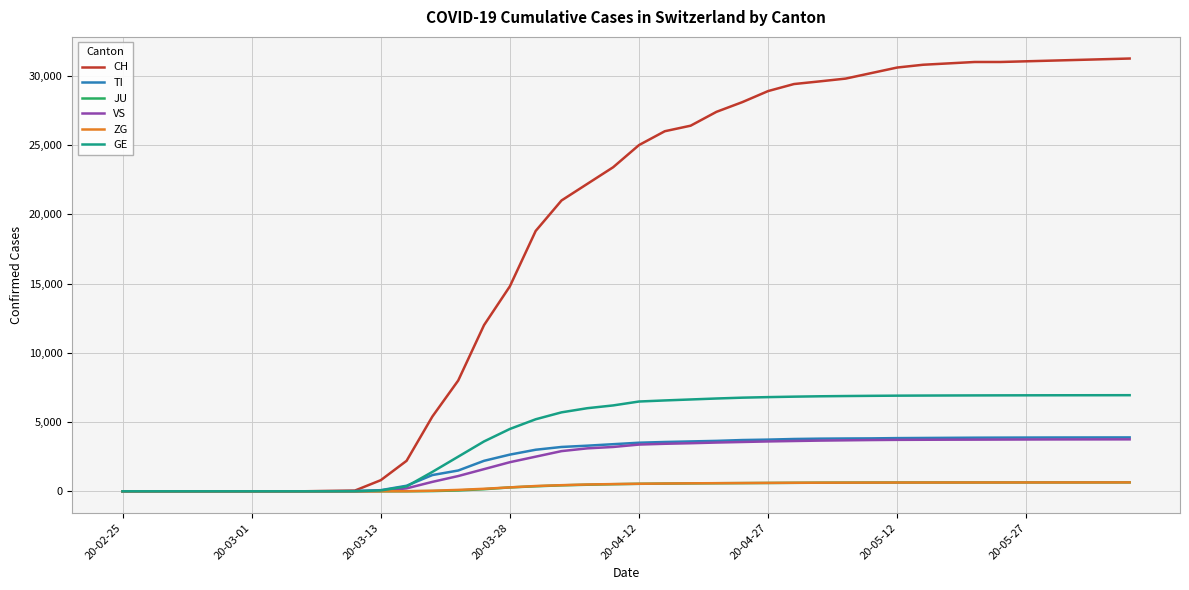

What is the greatest value displayed?

31250